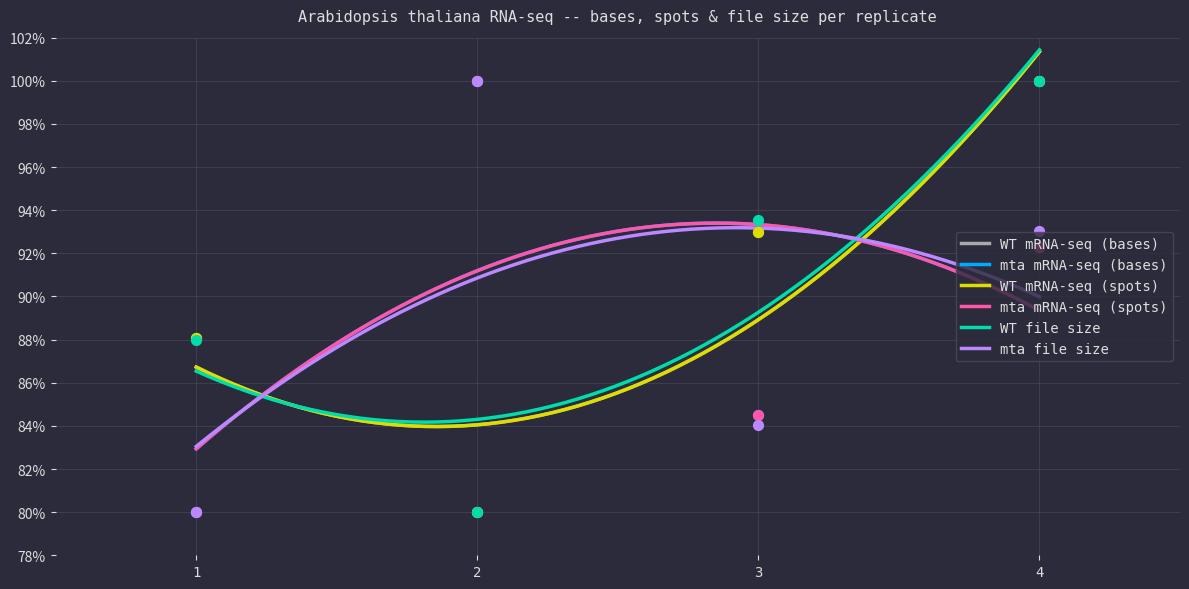

Which series has the largest Y range (max minus min)?

WT mRNA-seq (bases)